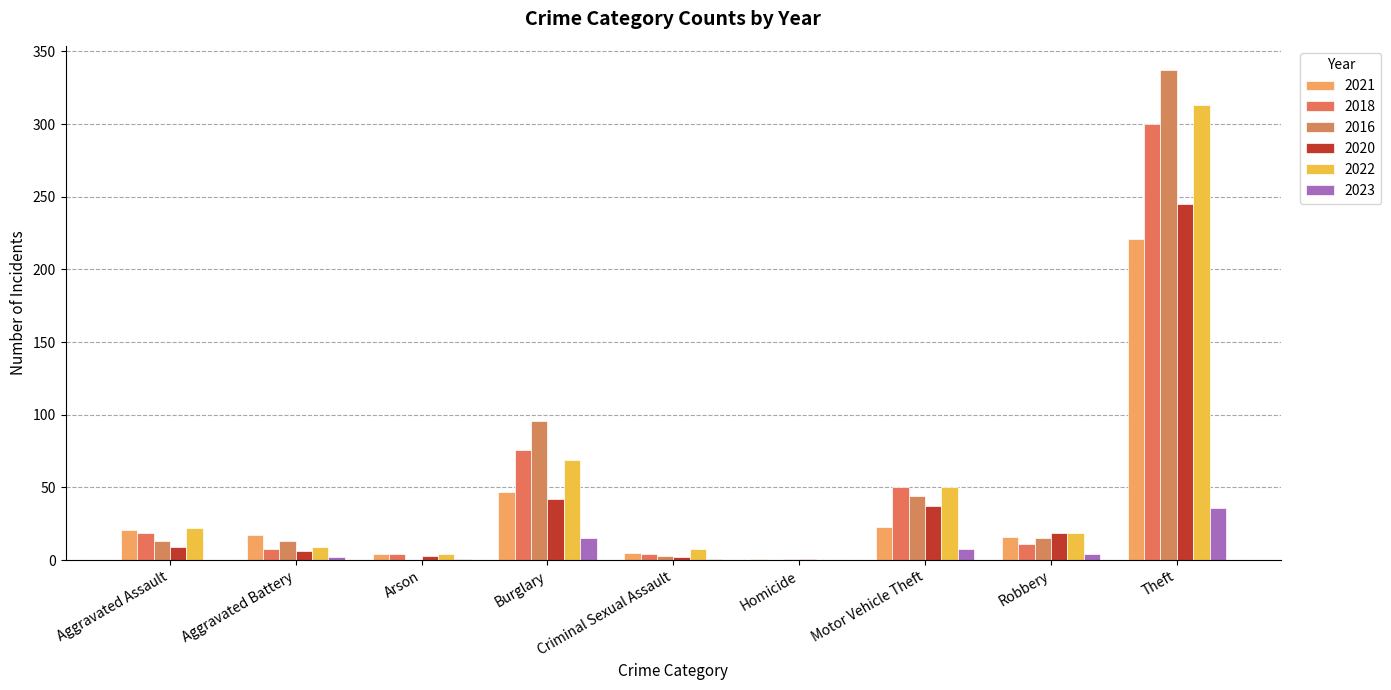

How many series are shown in this chart?

6